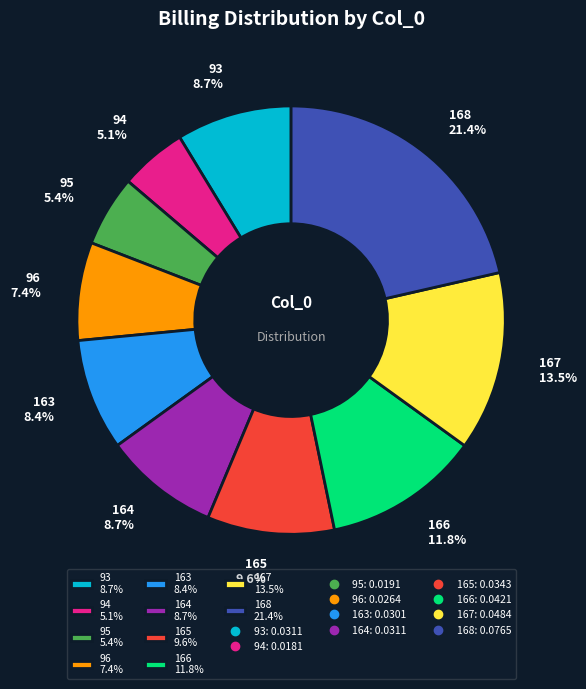

Is there any slice that represents more than half of the pie?

No